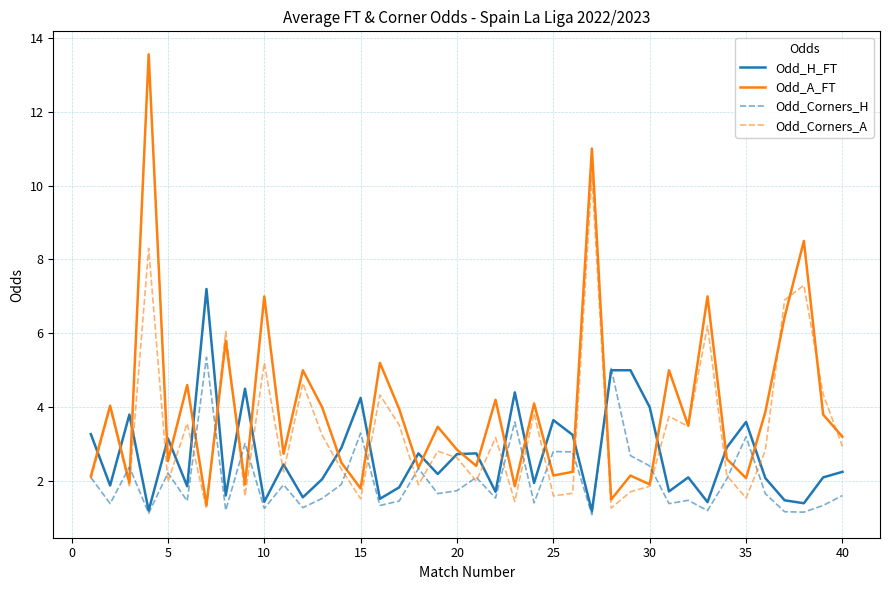

What is the smallest value displayed?

1.1